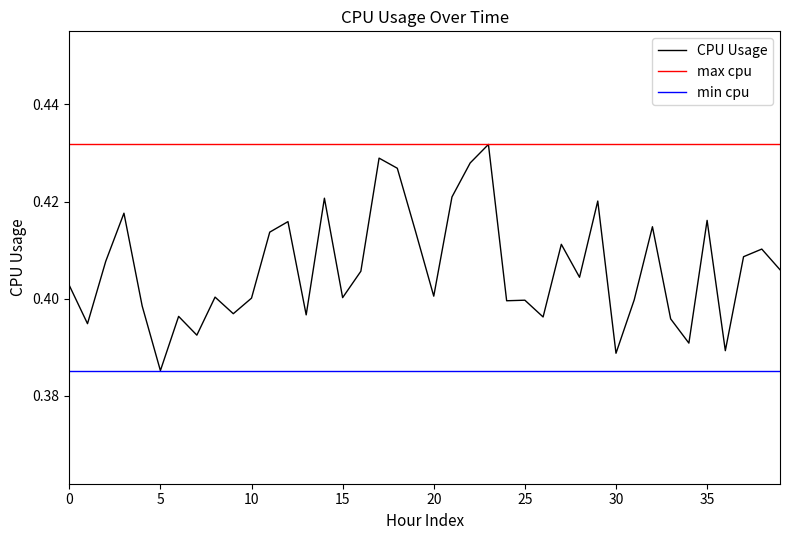

True or false: CPU Usage has a value of 0.1 at 35.

False